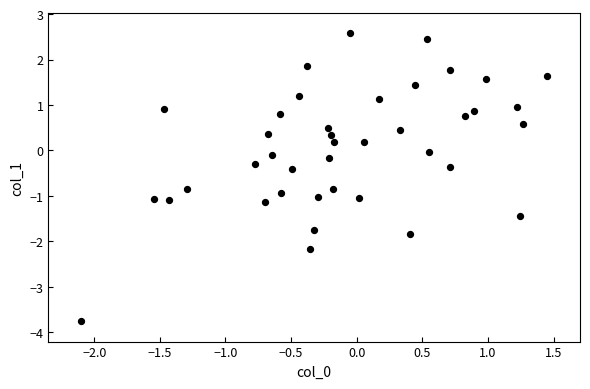

What is the range of X values (max minus min)?

3.6